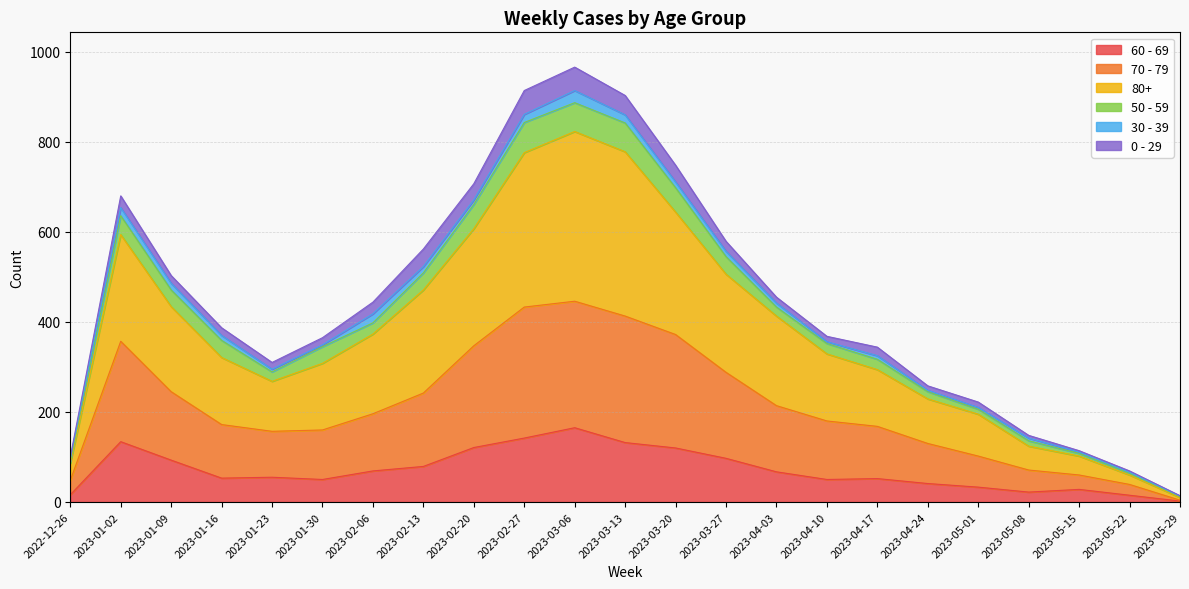

The 60 - 69 series shows 50 at 2023-01-30. True or false?

True